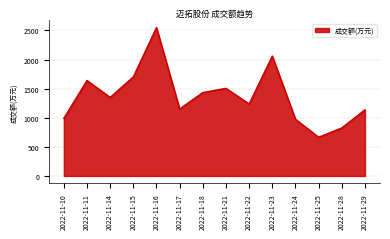

Does the chart display data point markers on the line(s)?

No